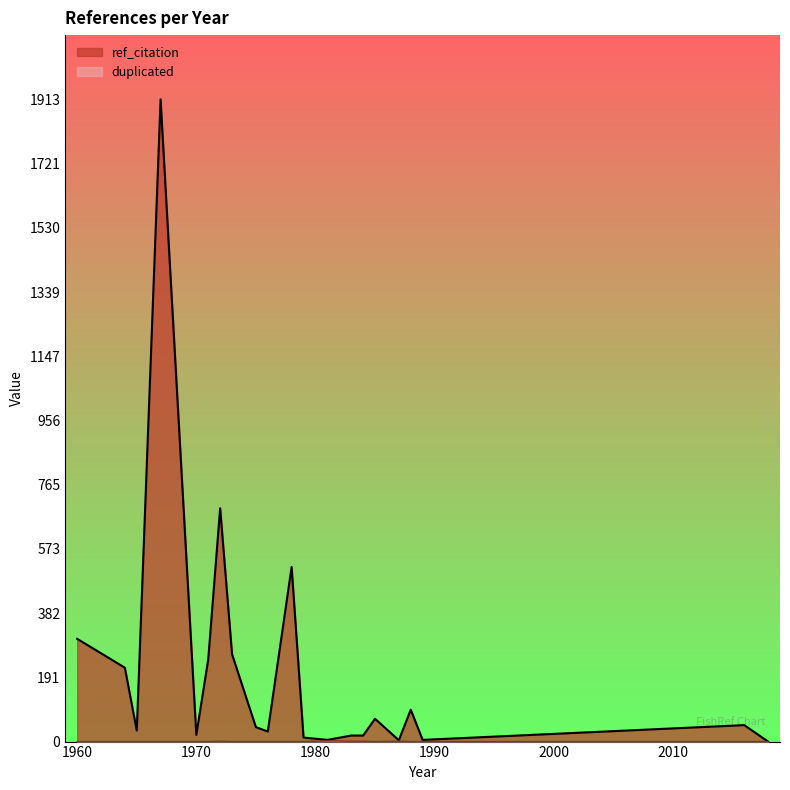

Which series has the widest spread of values?

ref_citation